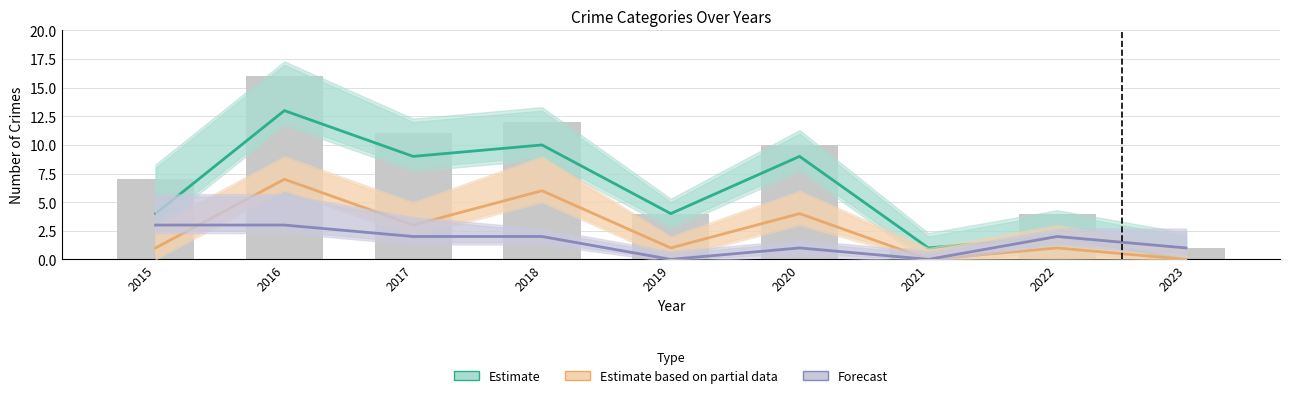

Does the chart contain stacked bars?

No